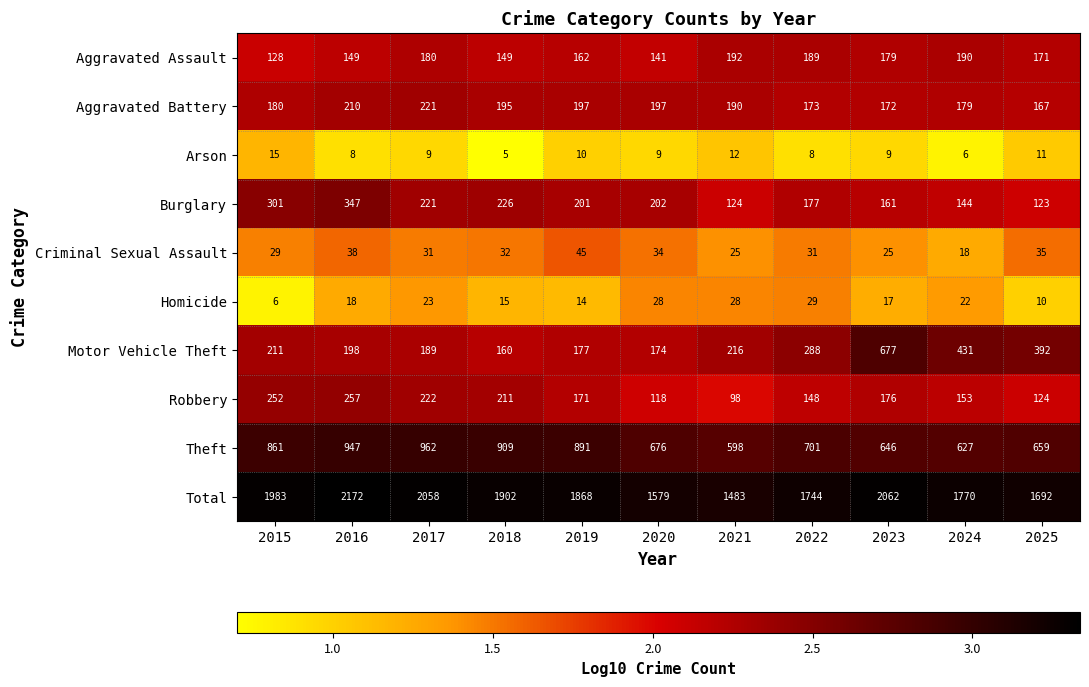

Which series has the largest total across all categories?

Total